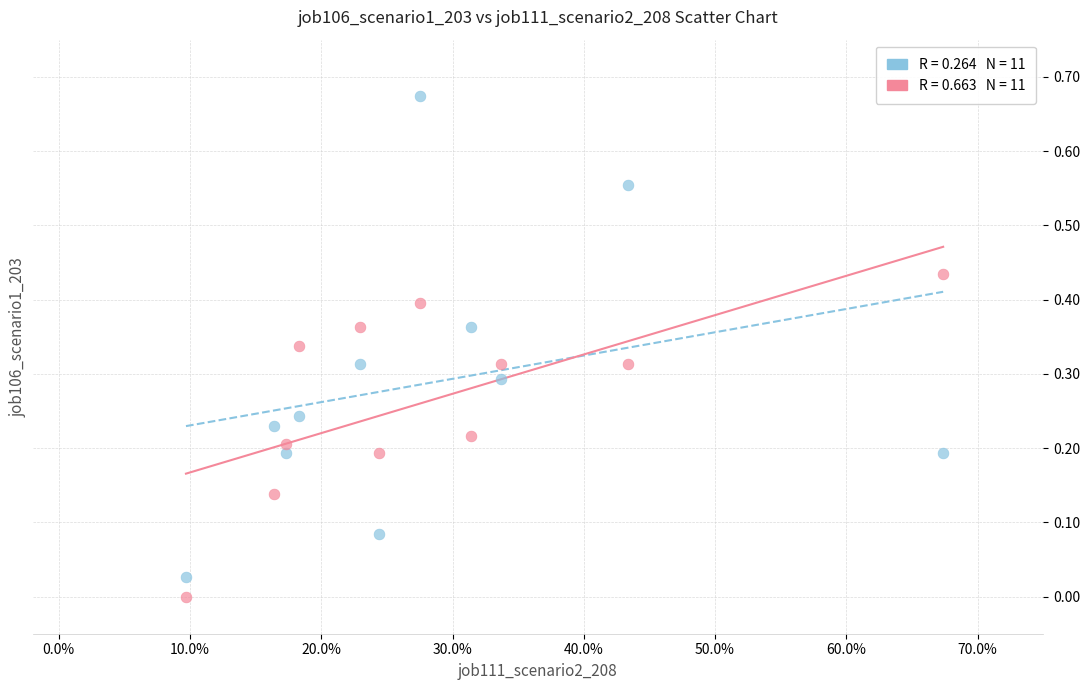

How many data points are displayed?

22